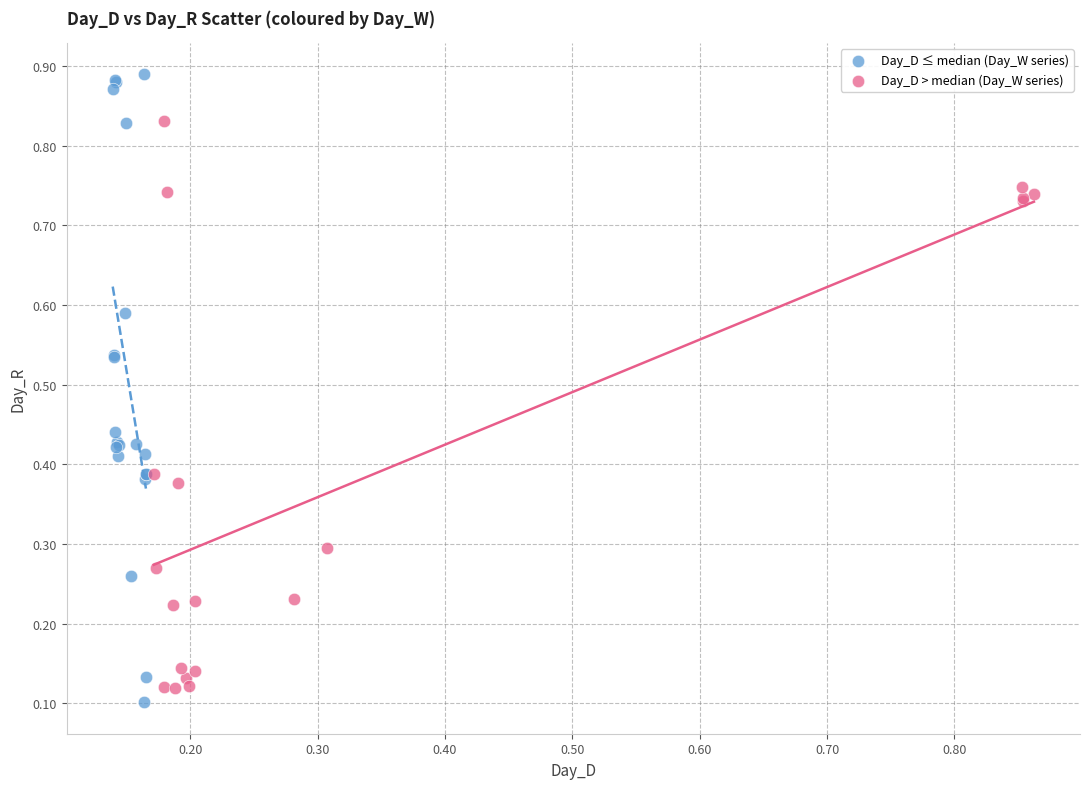

Which series contains the lowest Y value?

Day_D ≤ median (Day_W series)